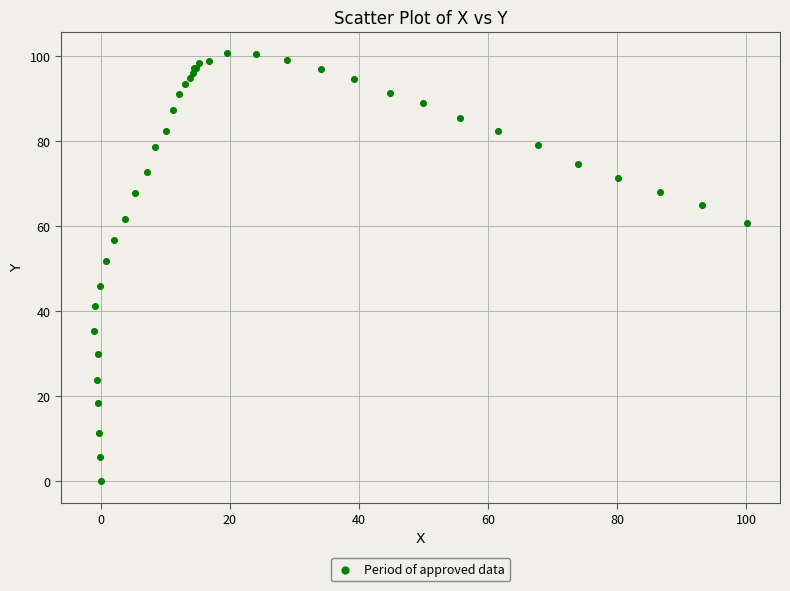

What Y value in the scatter plot is closest to 50?

51.9